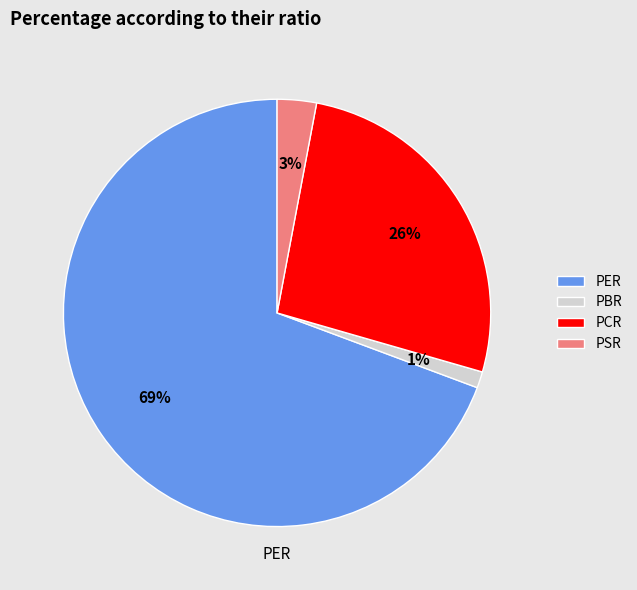

True or false: PER accounts for 78% of the total.

False